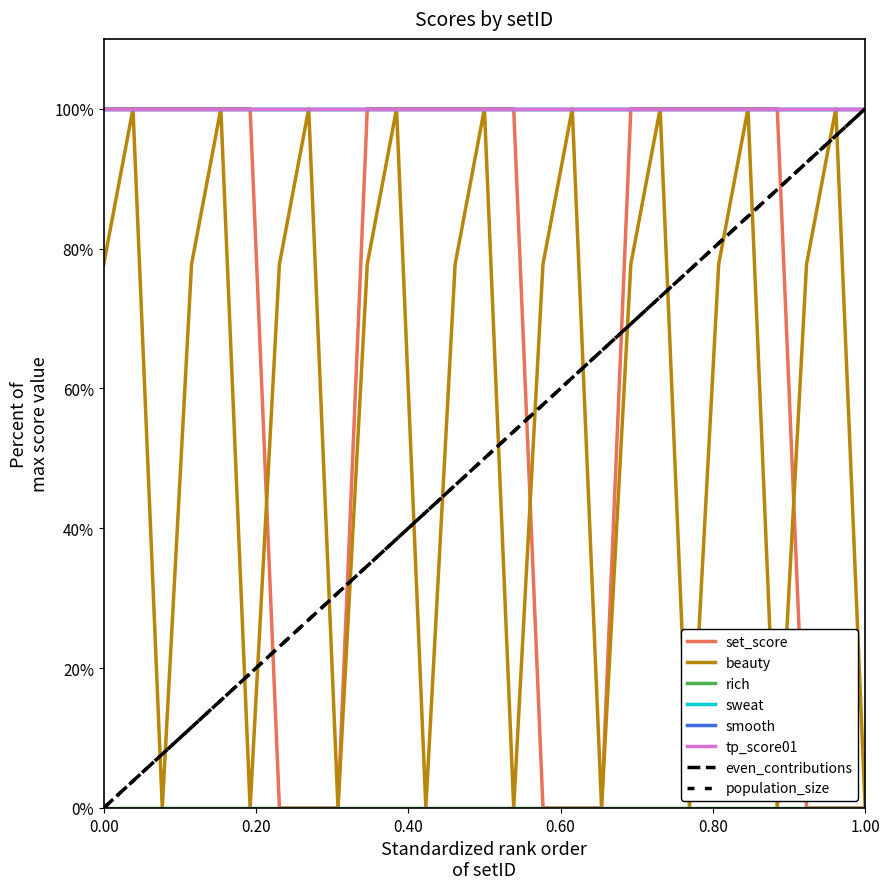

True or false: smooth and beauty intersect in this chart.

False